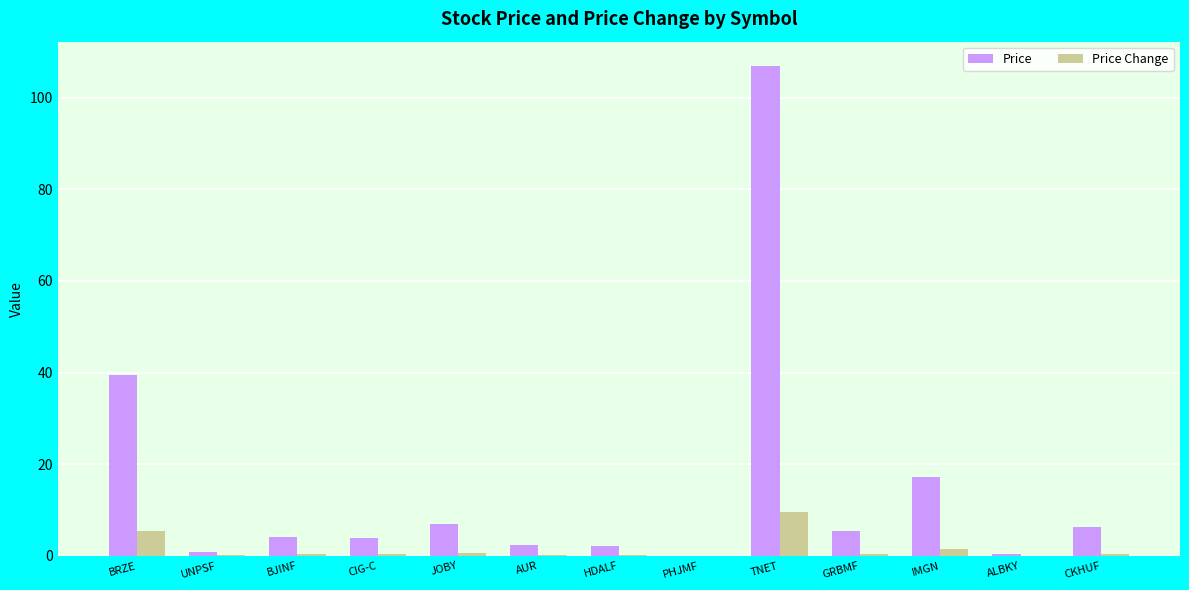

How many groups of bars are there?

13